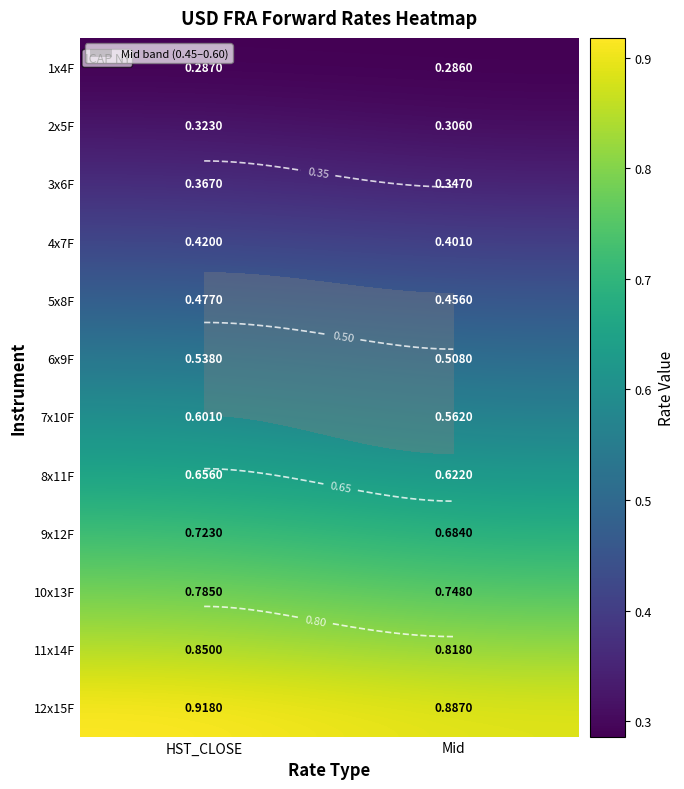

The value of 3x6F at Mid is 0.5. True or false?

False